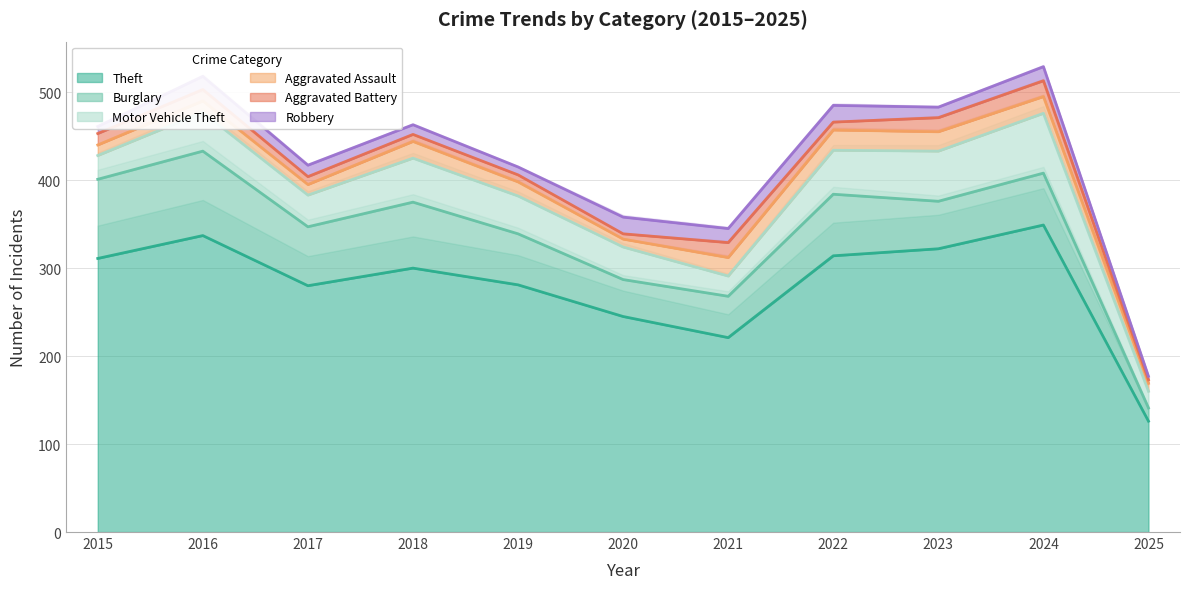

True or false: Theft and Aggravated Battery intersect in this chart.

False